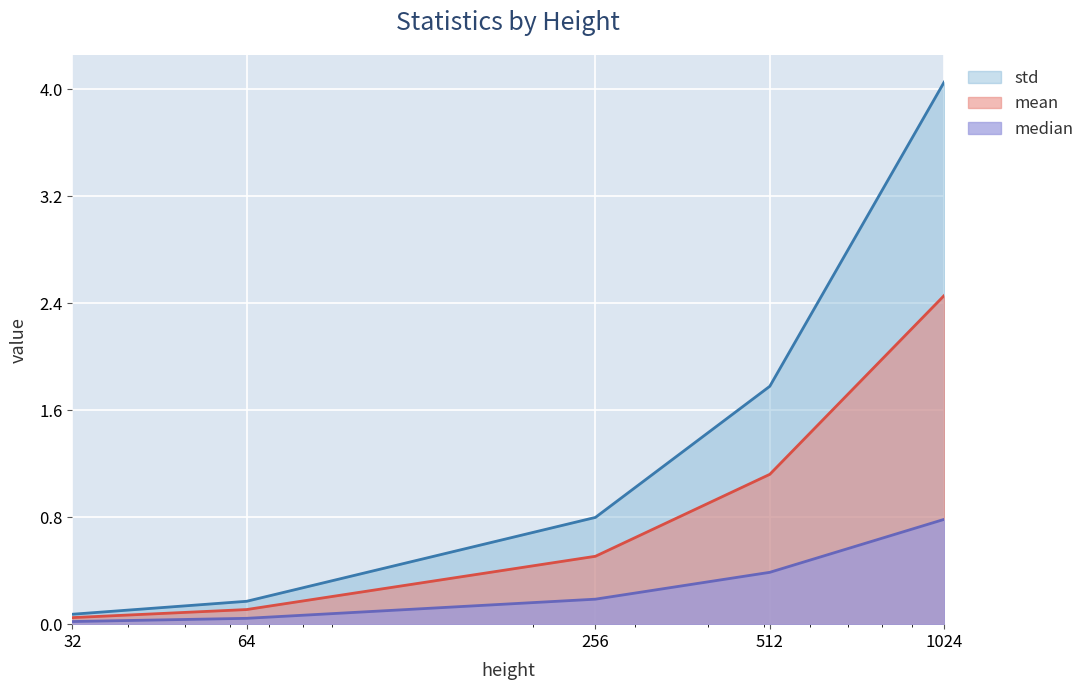

How many lines are shown in the chart?

3